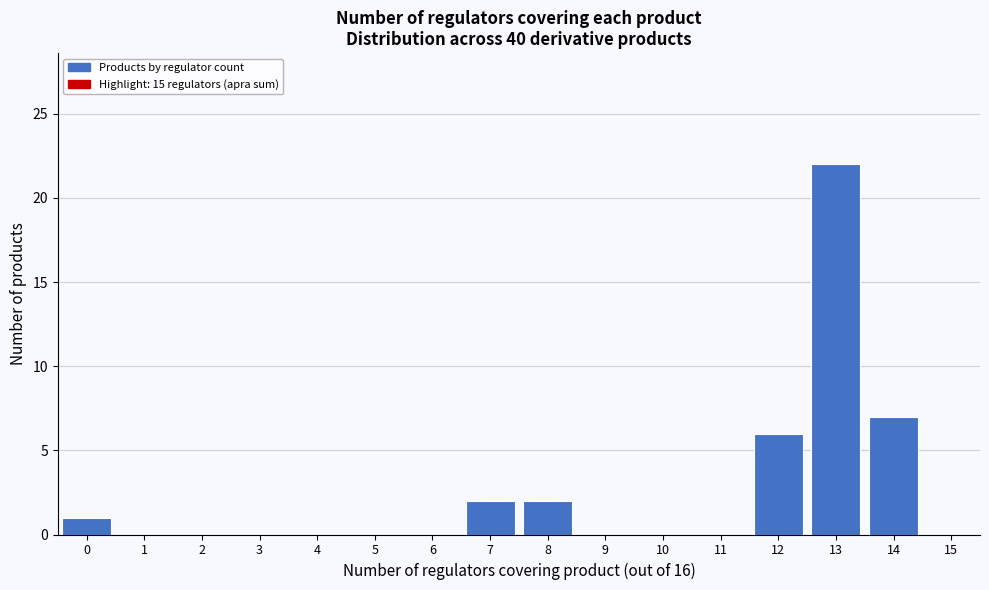

Reading right to left, extract all data points from this chart.

15=0	14=7	13=22	12=6	11=0	10=0	9=0	8=2	7=2	6=0	5=0	4=0	3=0	2=0	1=0	0=1